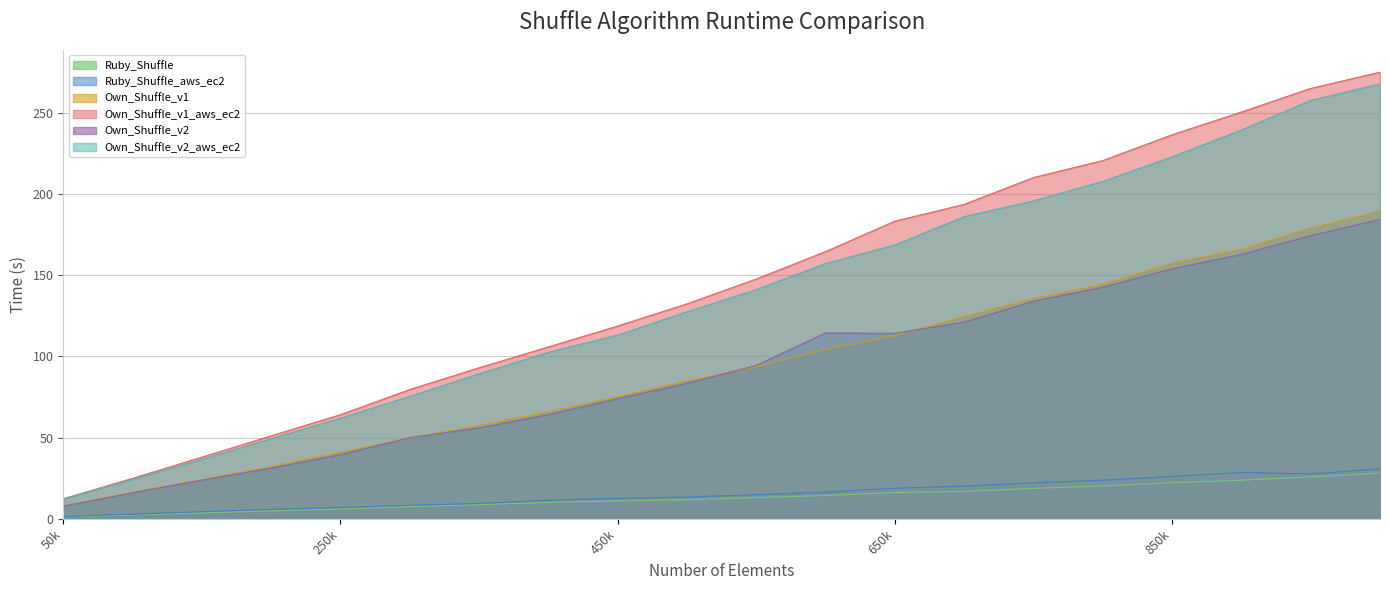

Rank the series by their maximum value, from highest to lowest.

Own_Shuffle_v1_aws_ec2, Own_Shuffle_v2_aws_ec2, Own_Shuffle_v1, Own_Shuffle_v2, Ruby_Shuffle_aws_ec2, Ruby_Shuffle